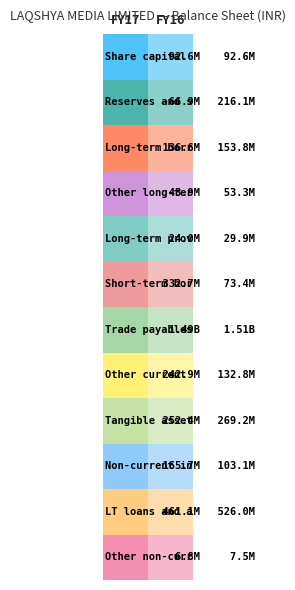

What is the sum of the Other long-term liab. values at 1 and 0?

97127357